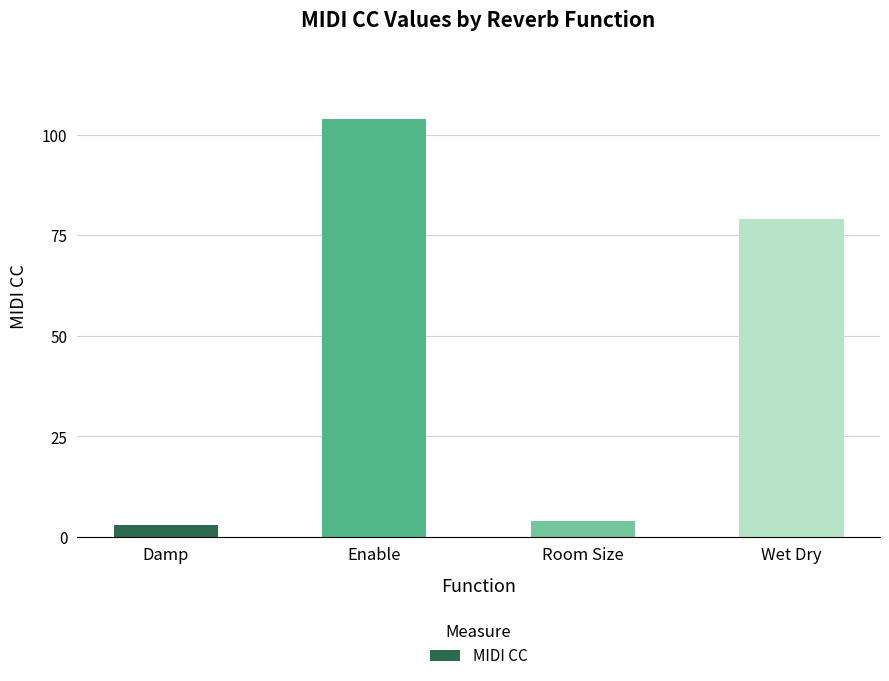

What is the change in value from Damp to Enable?

+101